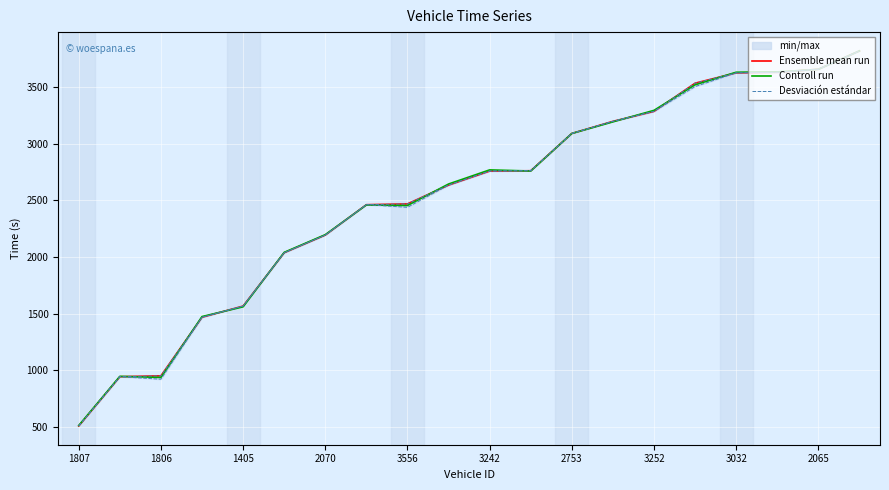

What is the average value of the Controll run series?

2529.1